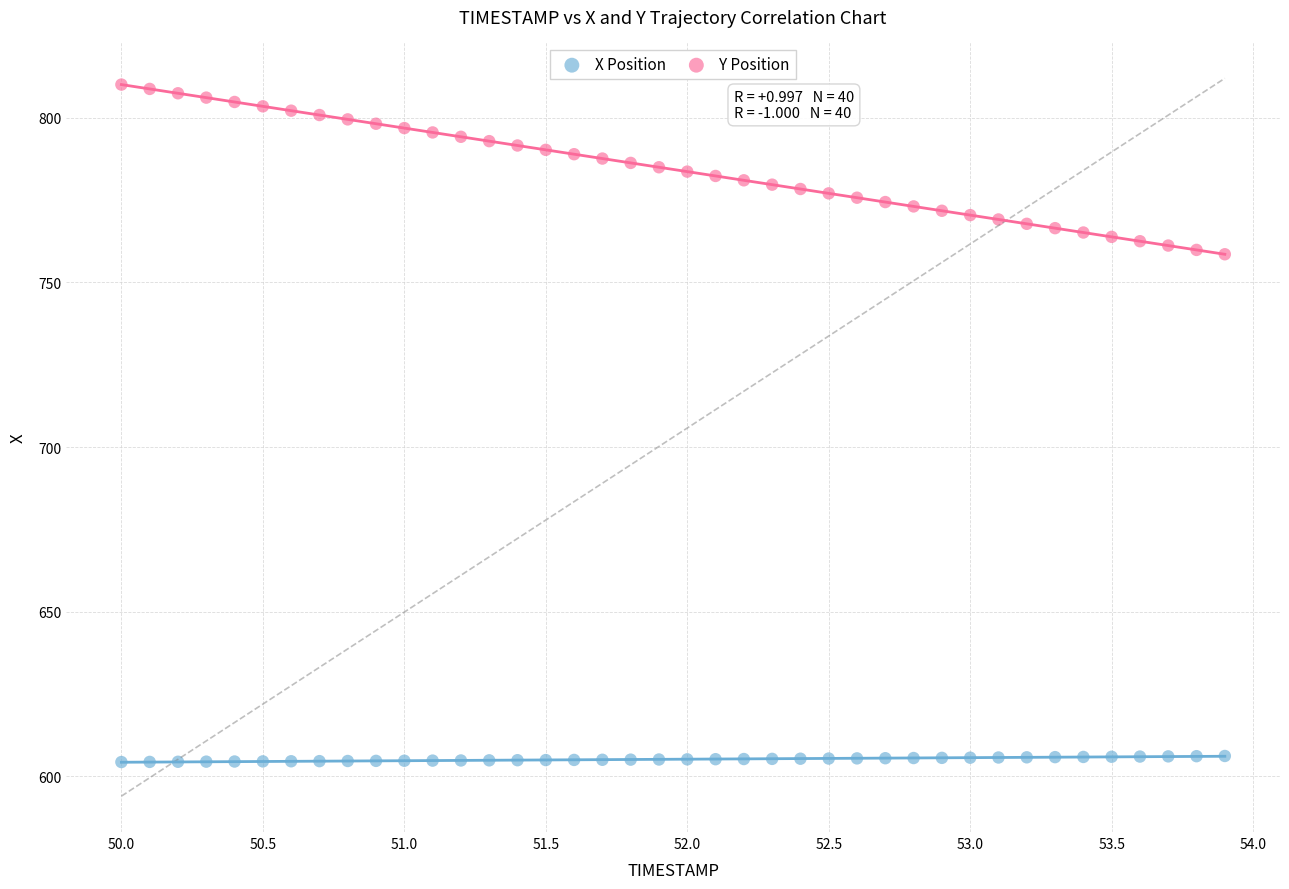

Across all data points, what is the range of Y values (max minus min)?

205.8